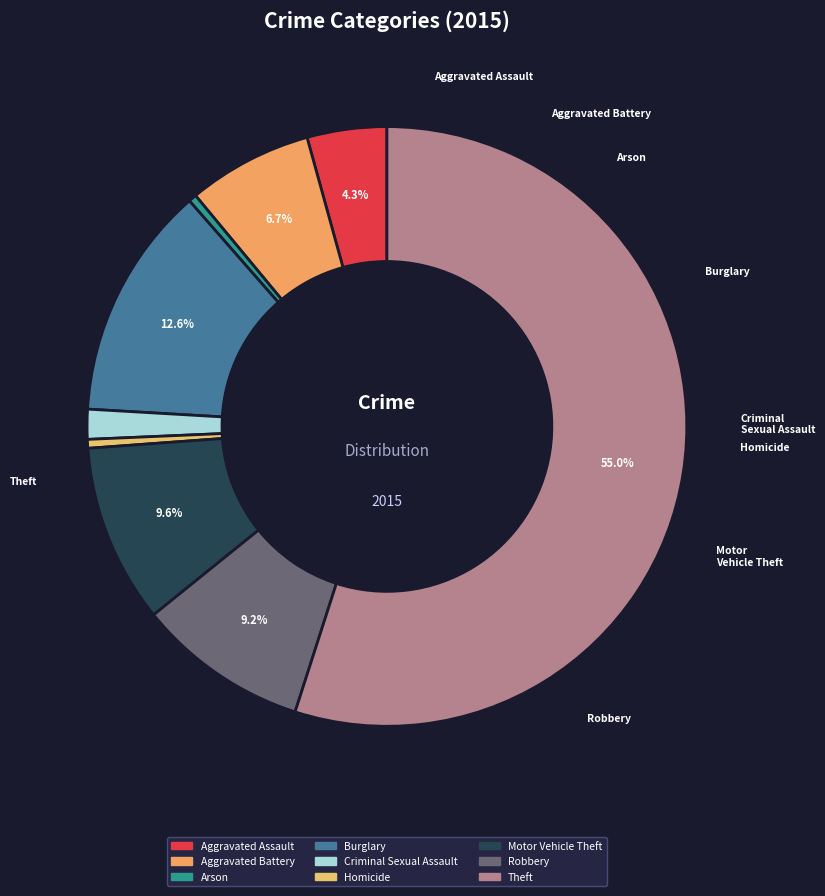

Does Criminal Sexual Assault represent more than half of the total?

No